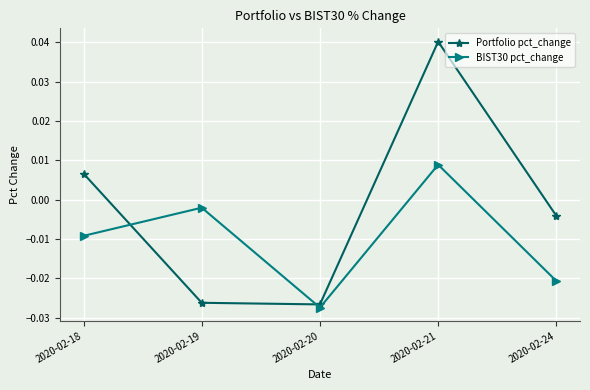

List the series in order of their overall mean, lowest first.

BIST30 pct_change, Portfolio pct_change